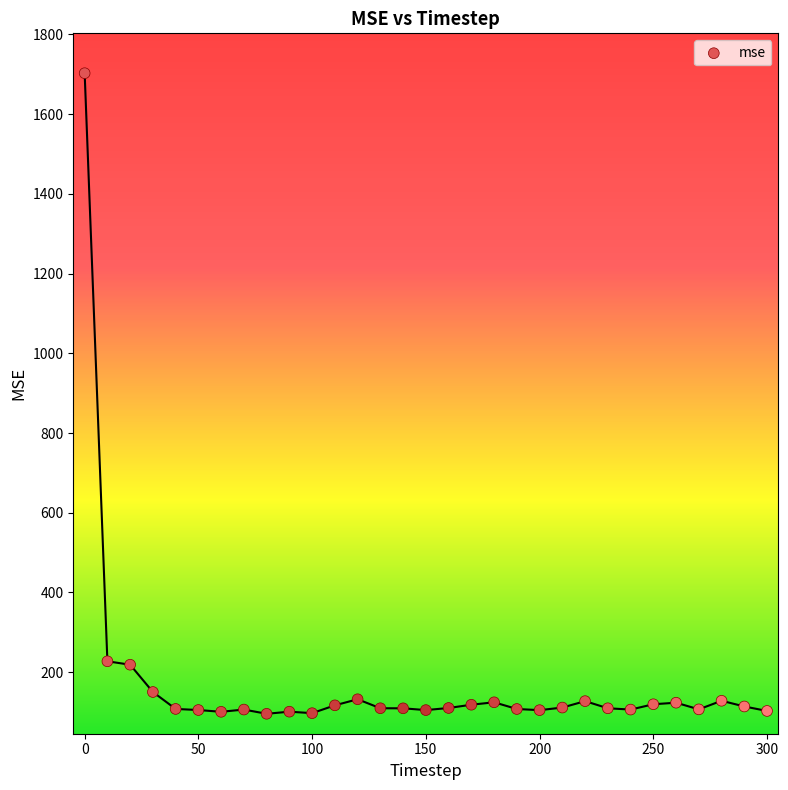

What is the range of Y values (max minus min)?

1606.6